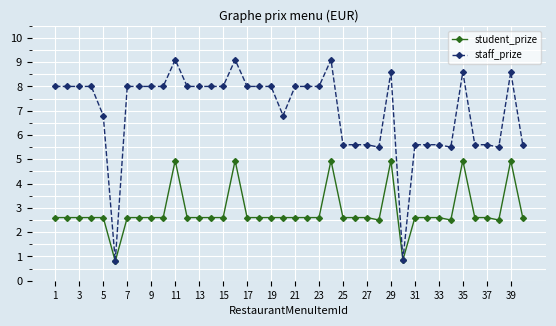

Rank the series by their average value, from lowest to highest.

student_prize, staff_prize